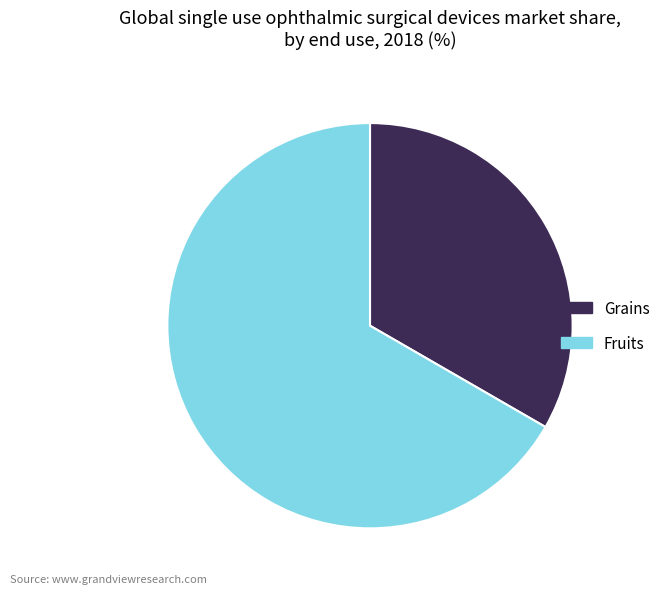

Combined, do Fruits and Grains account for over 50%?

Yes